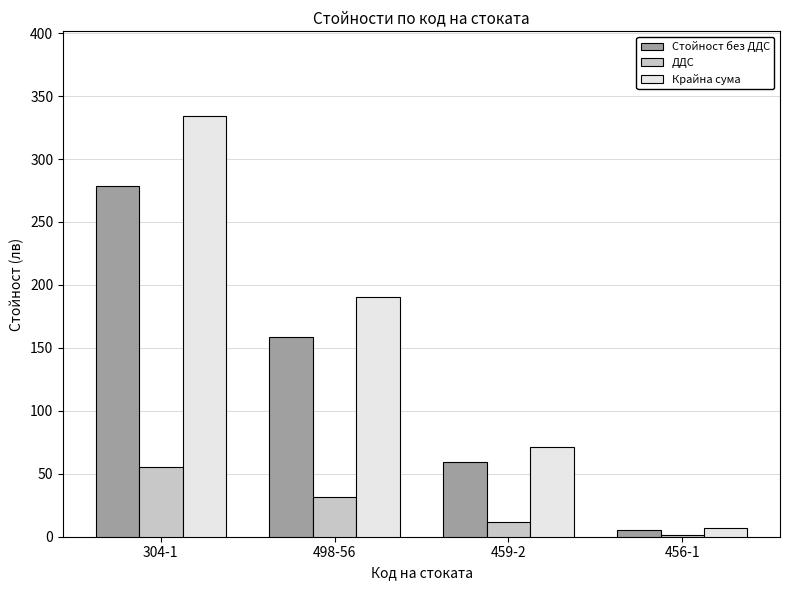

What is the greatest value displayed?

334.5